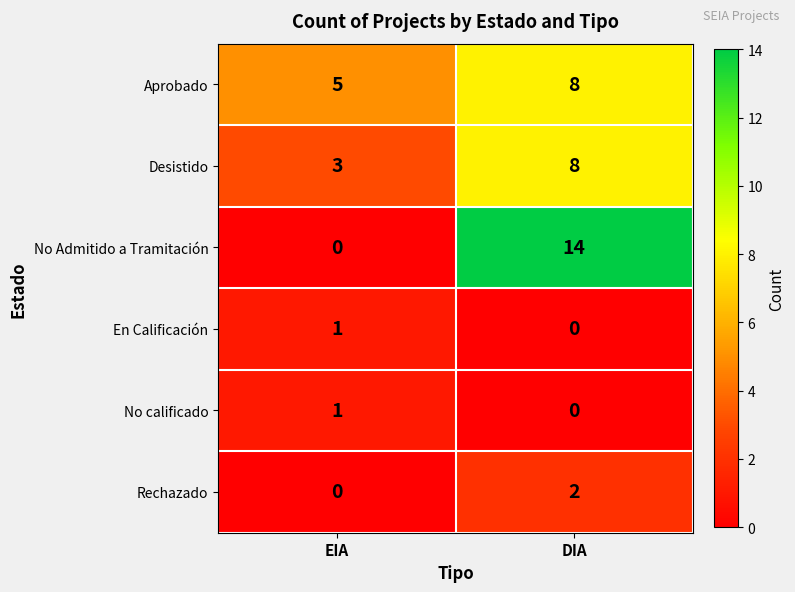

Reading right to left, list all the values displayed in this chart.

Aprobado: DIA=8	EIA=5
Desistido: DIA=8	EIA=3
No Admitido a Tramitación: DIA=14	EIA=0
En Calificación: DIA=0	EIA=1
No calificado: DIA=0	EIA=1
Rechazado: DIA=2	EIA=0